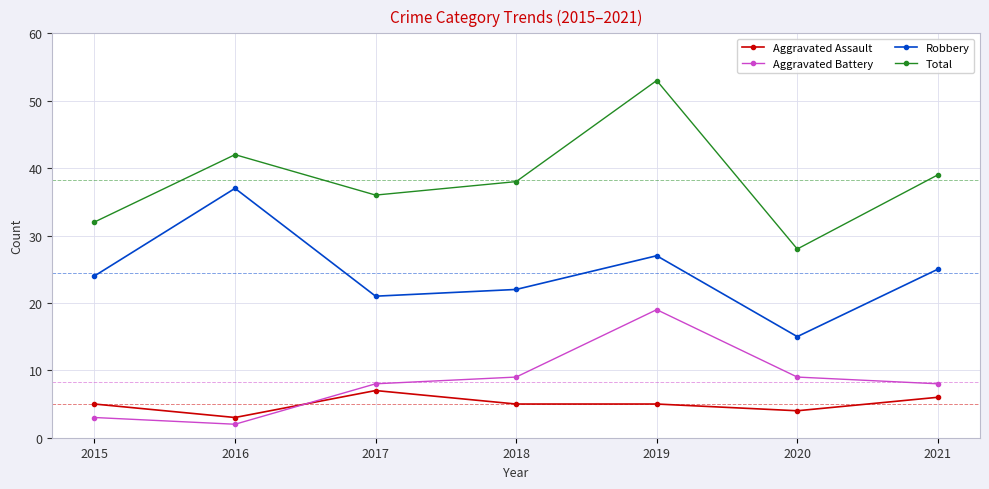

Count the number of data series in this chart.

4